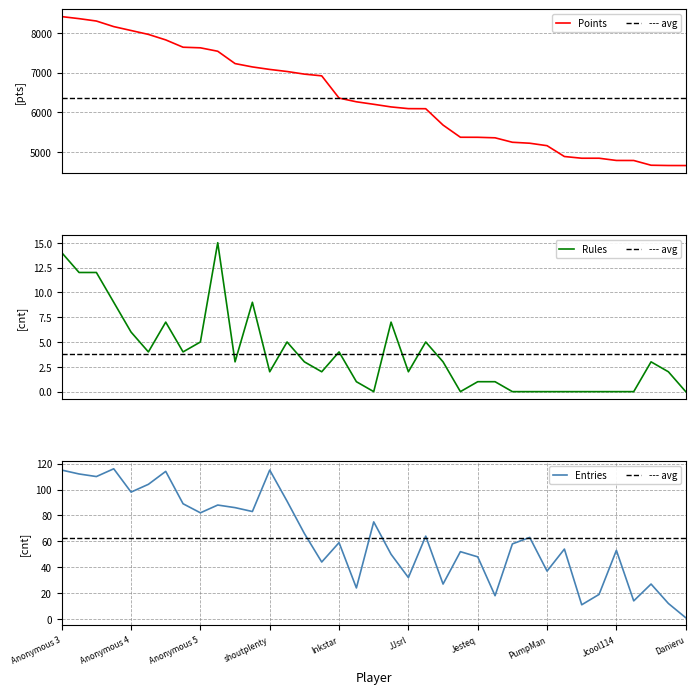

Between Anonymous 5 and 18, which series saw the biggest shift?

Points